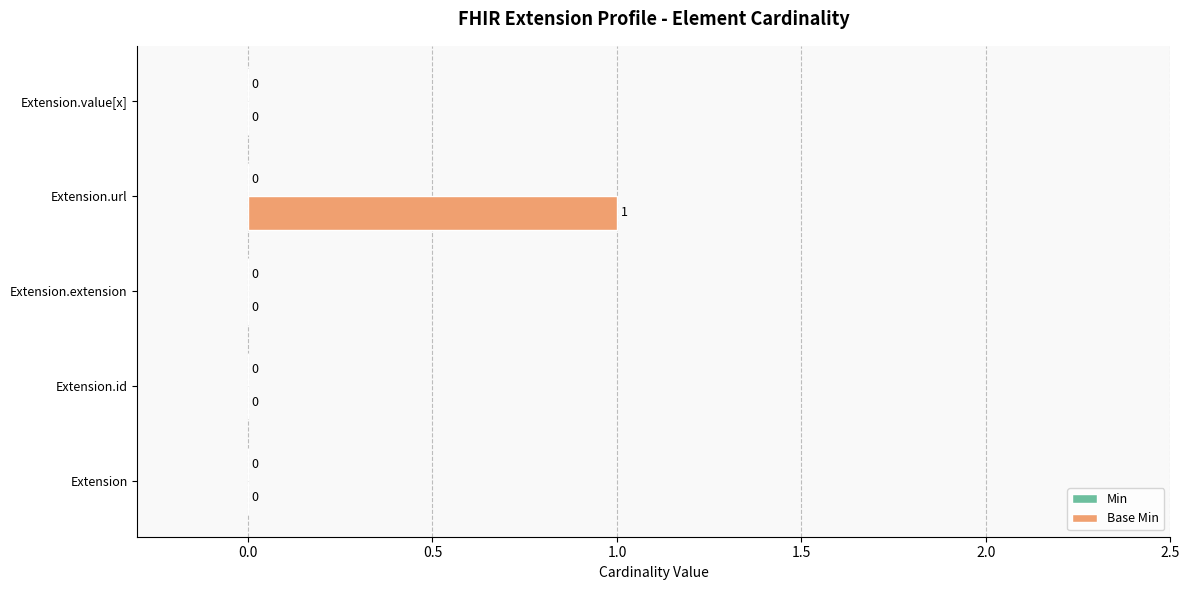

Reading bottom to top, what are all the values shown in this chart?

Extension=0	Extension.id=0	Extension.extension=0	Extension.url=1	Extension.value[x]=0